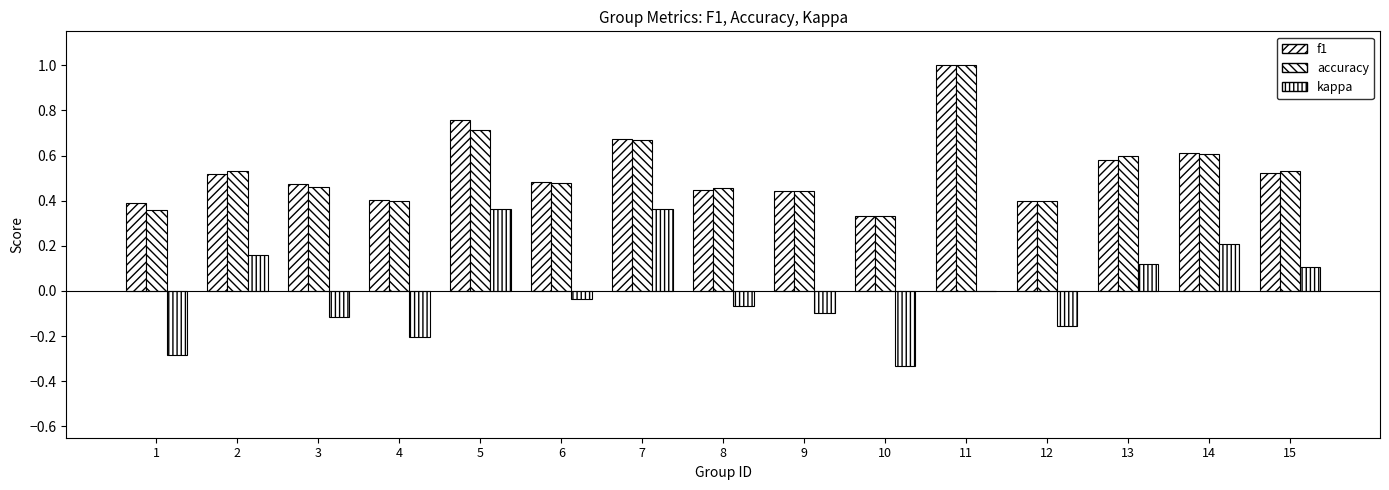

Does the chart contain stacked bars?

No